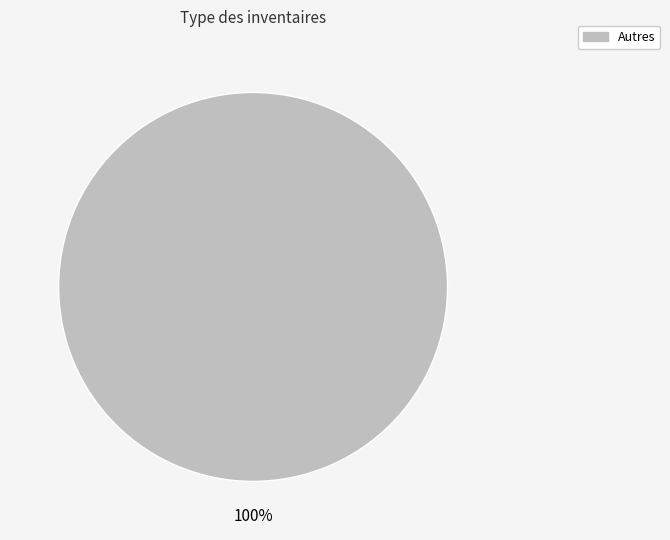

Is there a majority slice in this chart?

Yes